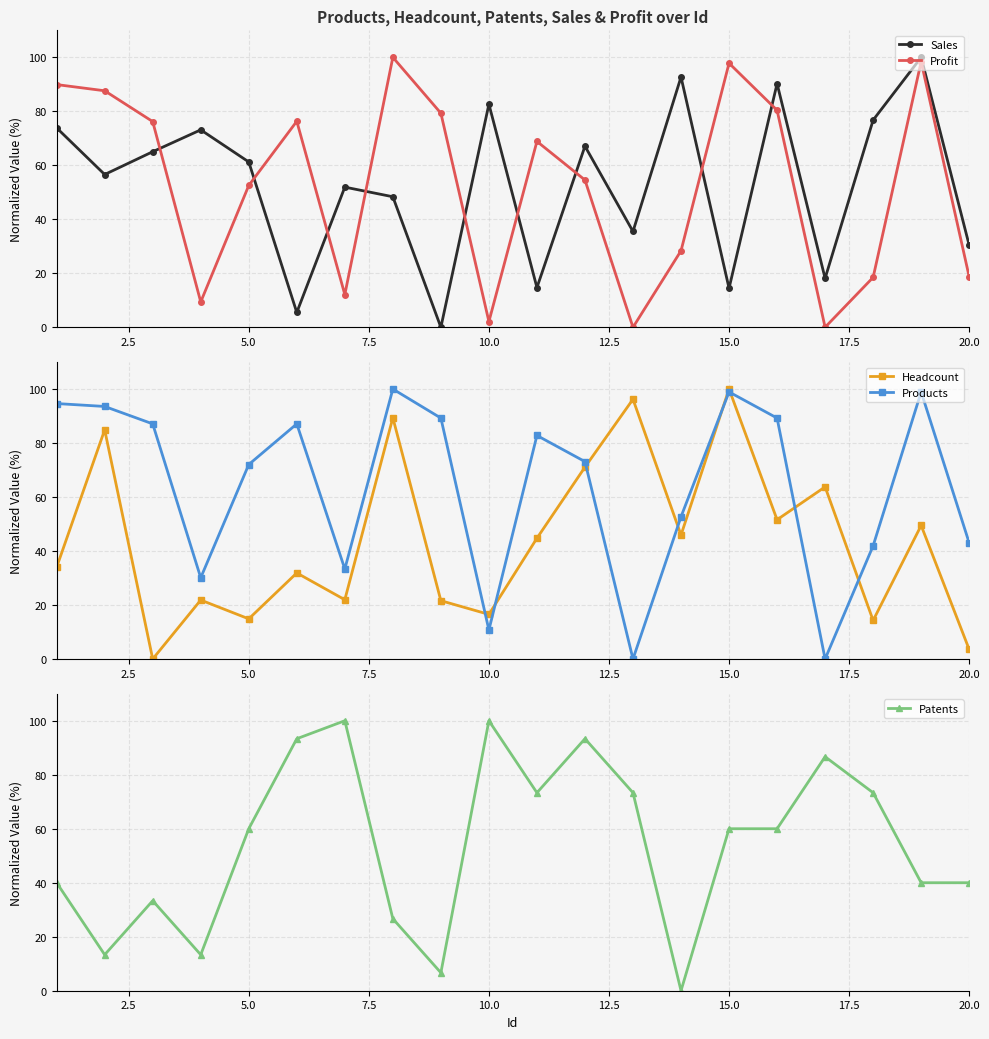

What is the greatest value displayed?

100.0